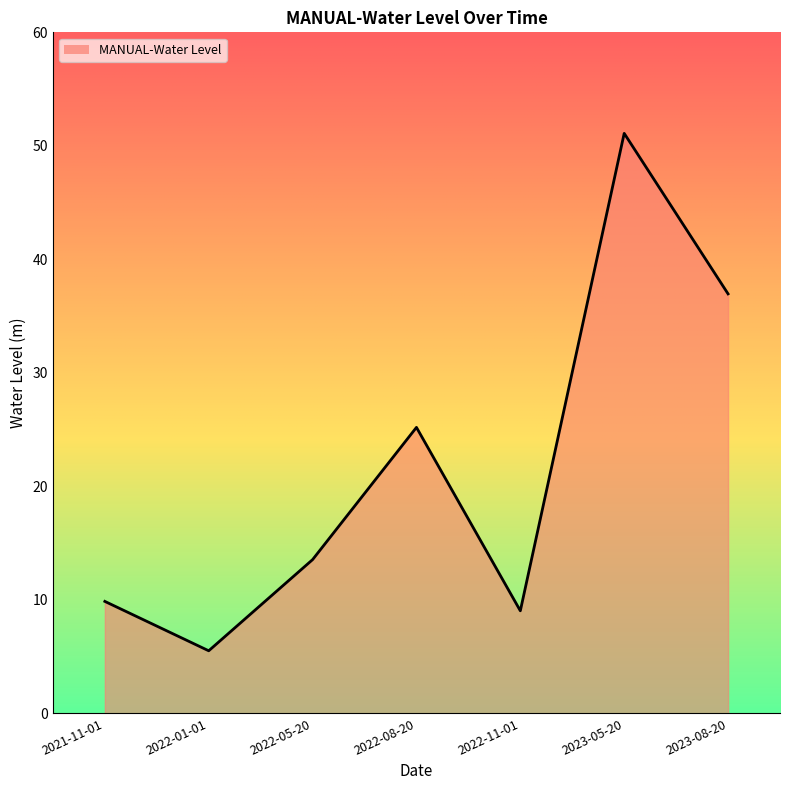

What is the sum of the values at 2022-11-01 and 2022-05-20?

22.6